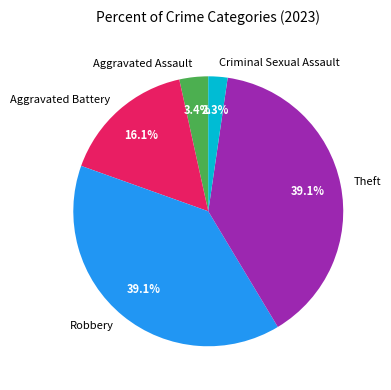

What portion of the pie excludes Theft?

60.9%